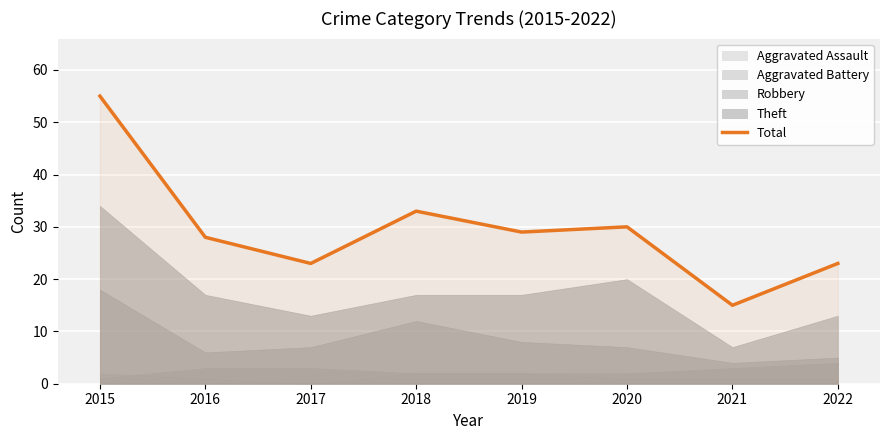

How many lines are shown in the chart?

1